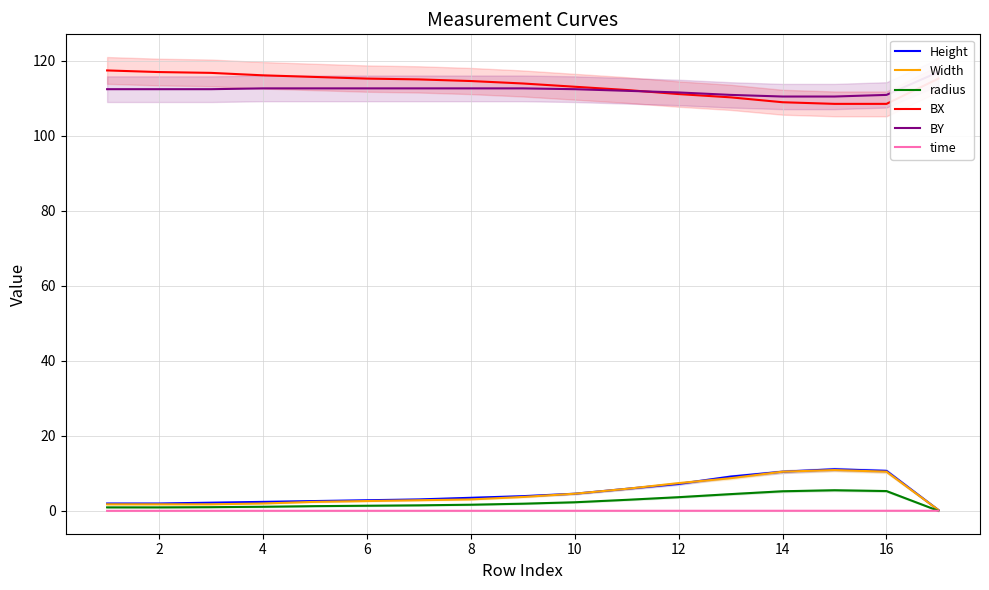

What is the value of the Height point at the 6th from the left?

2.8